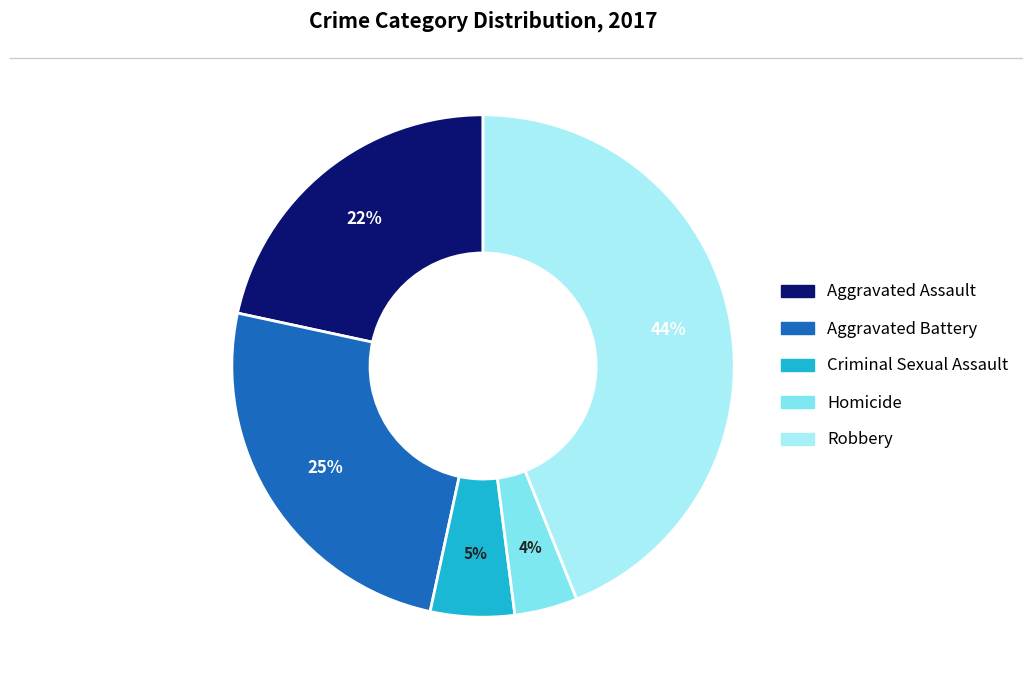

Is Aggravated Battery the majority of the pie?

No